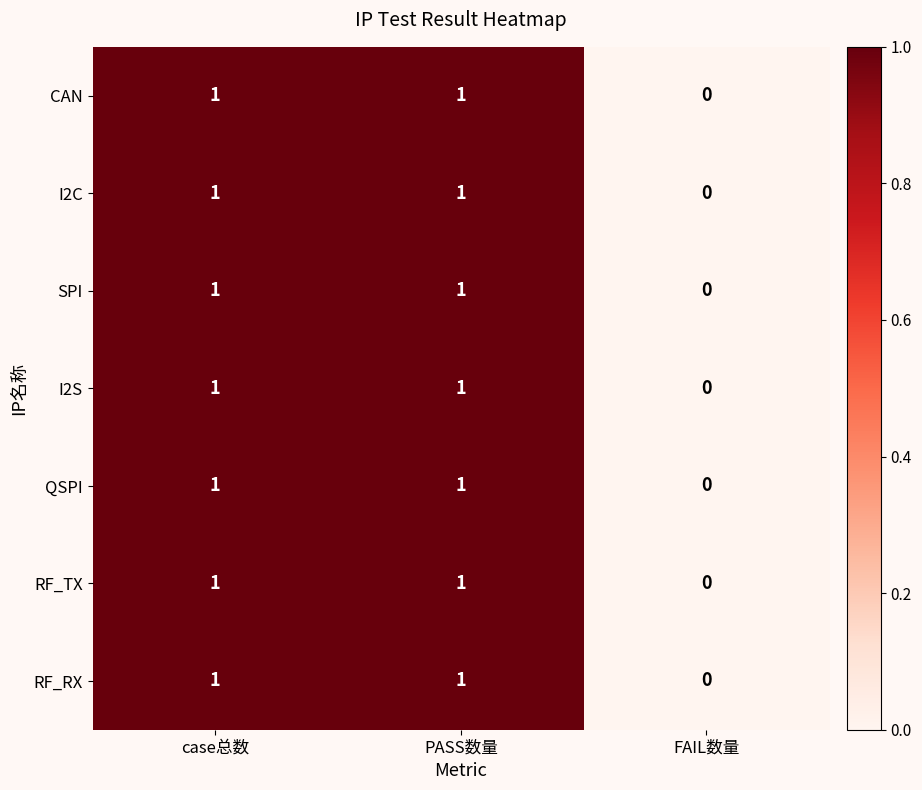

The value of QSPI at case总数 is 1. True or false?

True